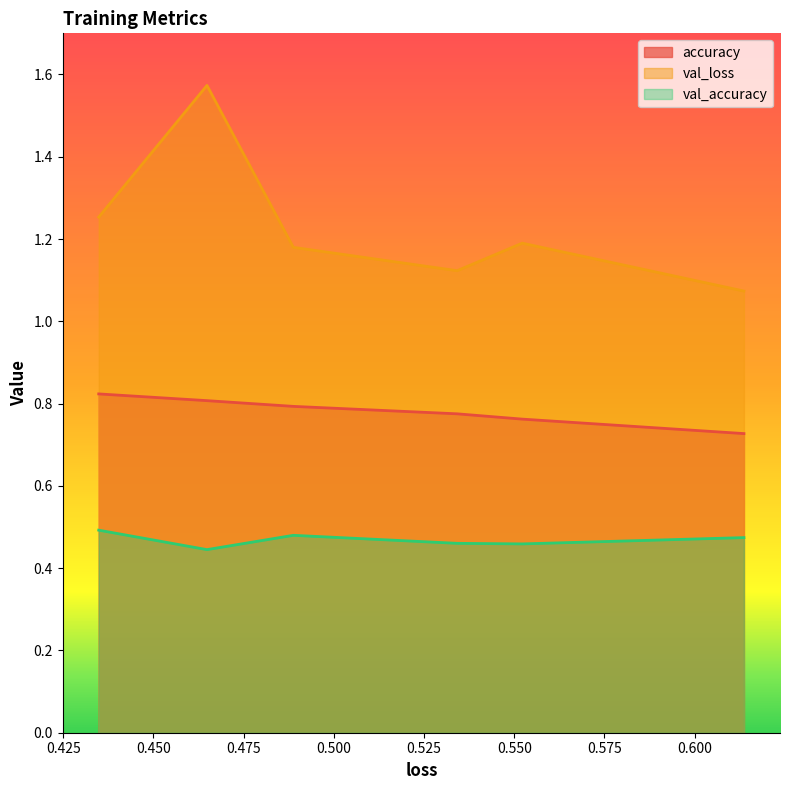

What is the maximum value for val_loss?

1.6